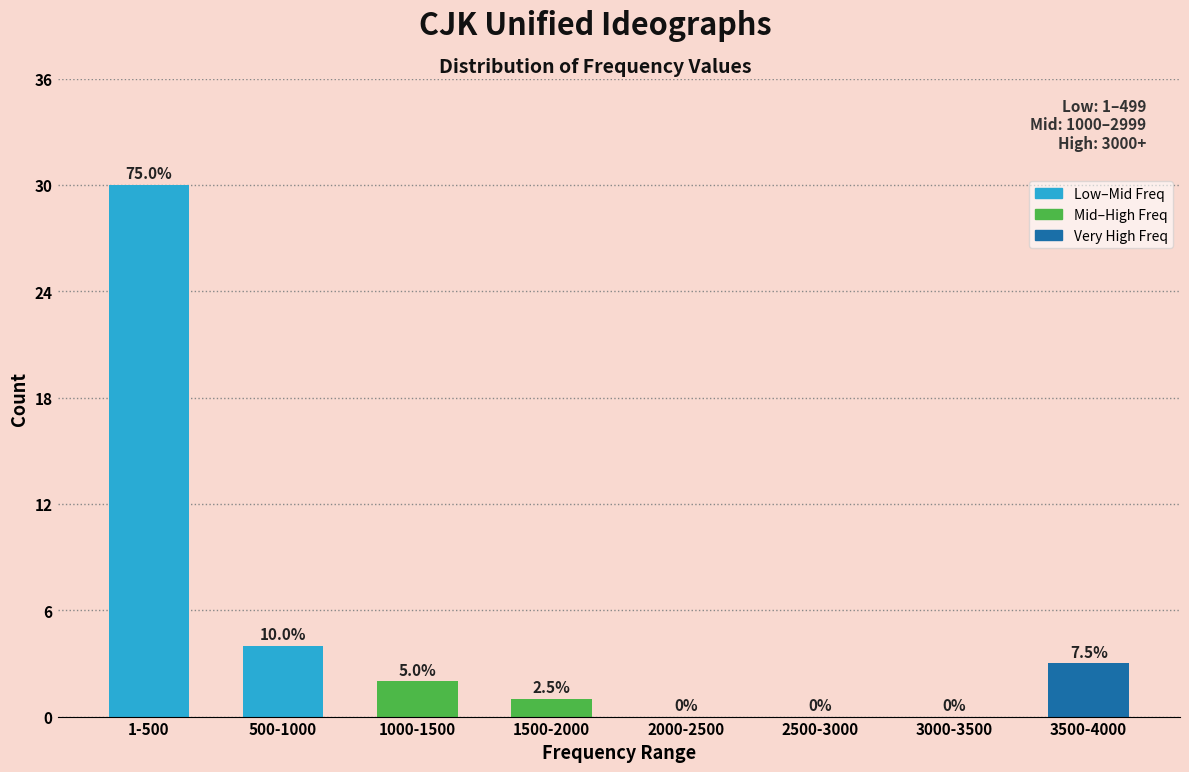

Are the bars horizontal?

No